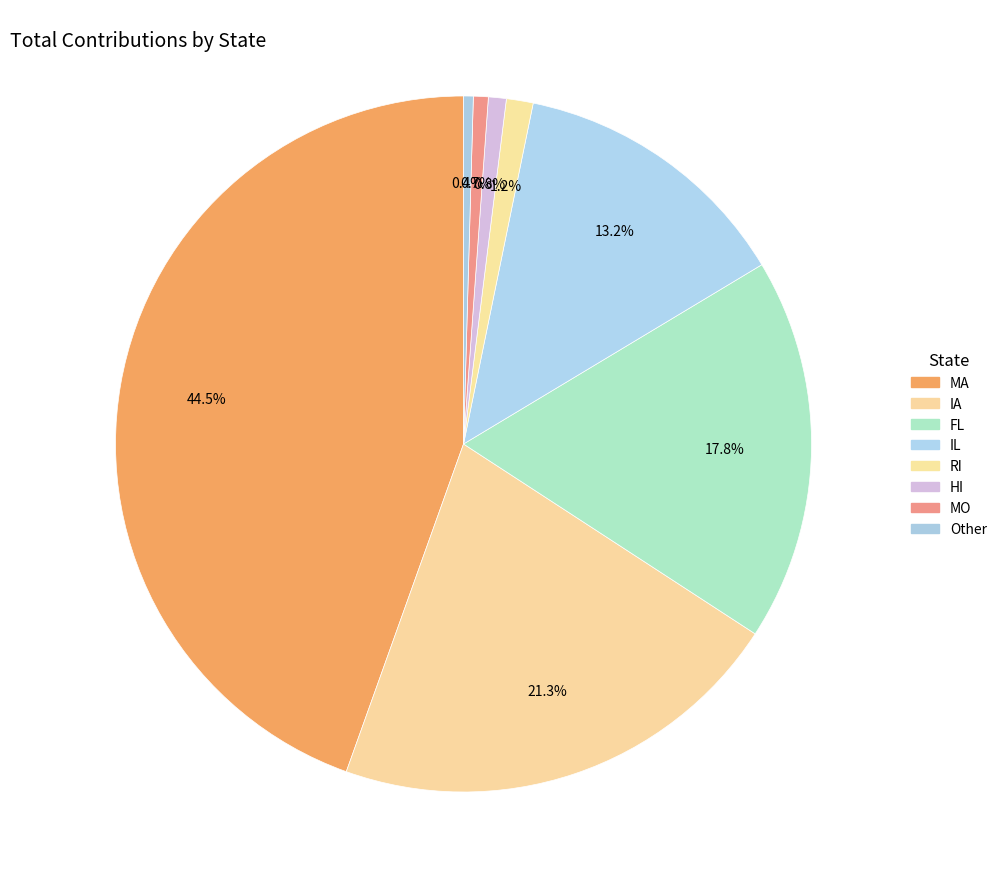

How many segments does this pie chart have?

8